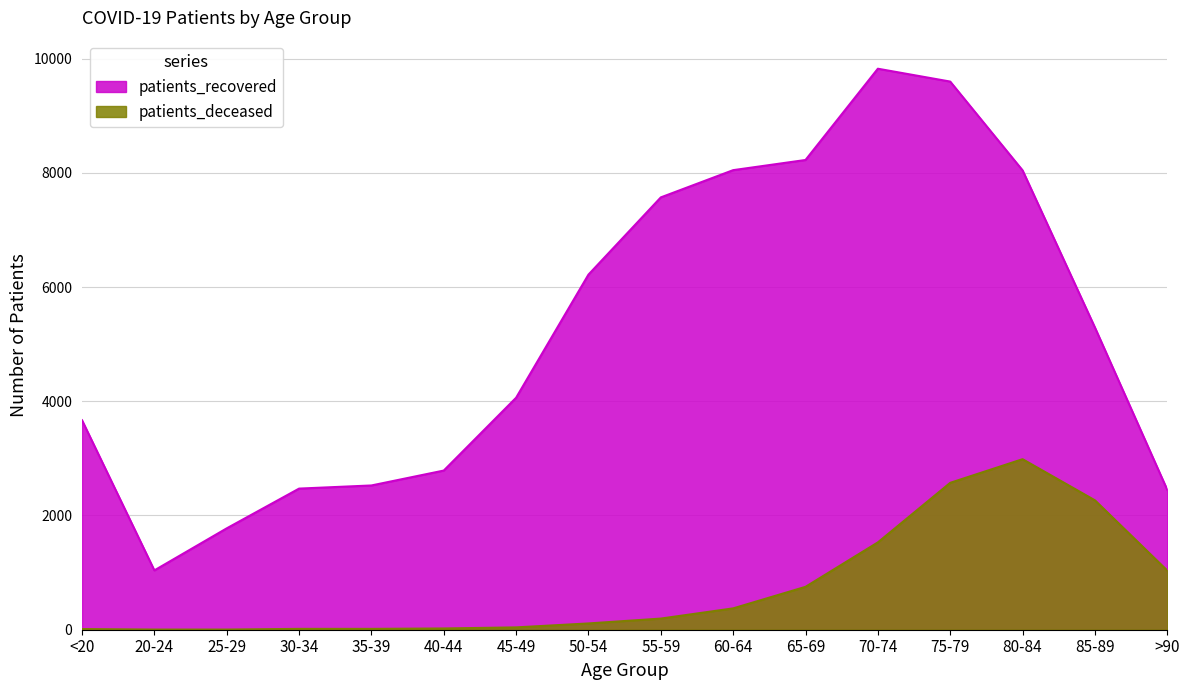

Reading left to right, what are all the values shown in this chart?

patients_recovered: 3668	1039	1775	2471	2526	2787	4062	6218	7570	8047	8225	9823	9598	8044	5293	2450
patients_deceased: 12	3	3	15	15	22	41	110	195	374	751	1529	2572	2986	2266	1036